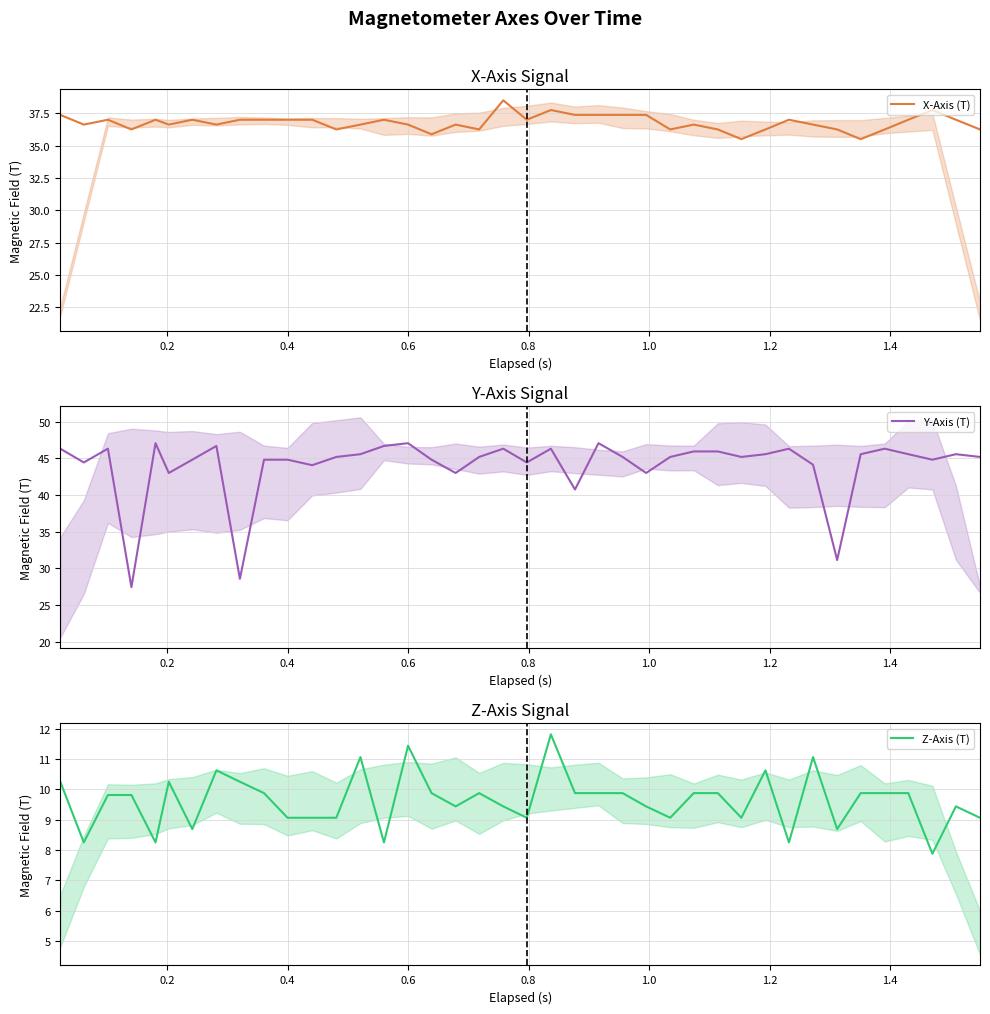

What is the lowest value of the Y-Axis (T) series?

27.4